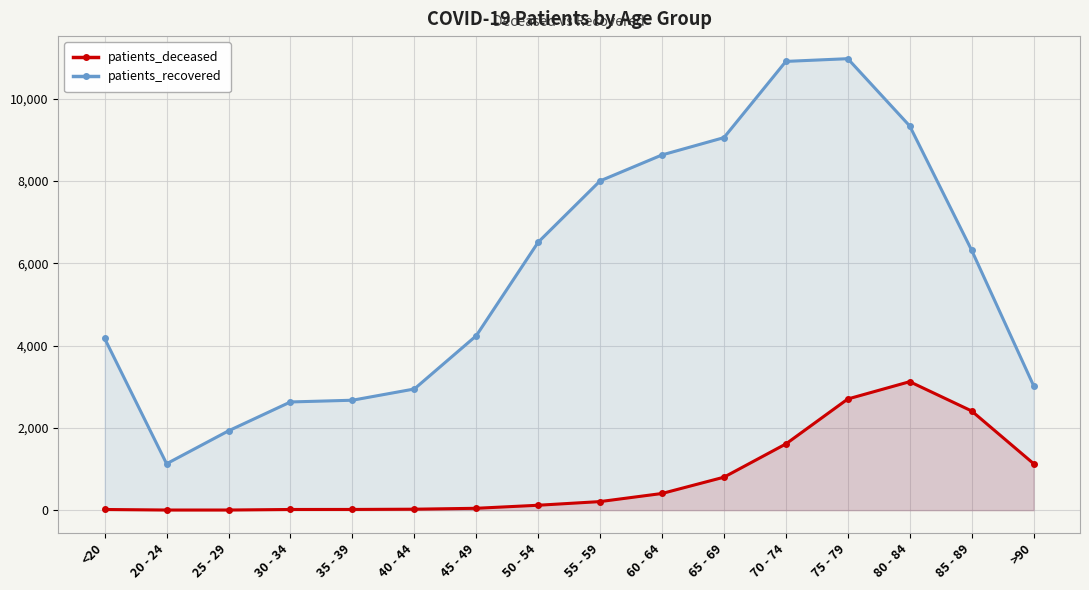

True or false: patients_recovered has more than 2 interior local peaks.

False